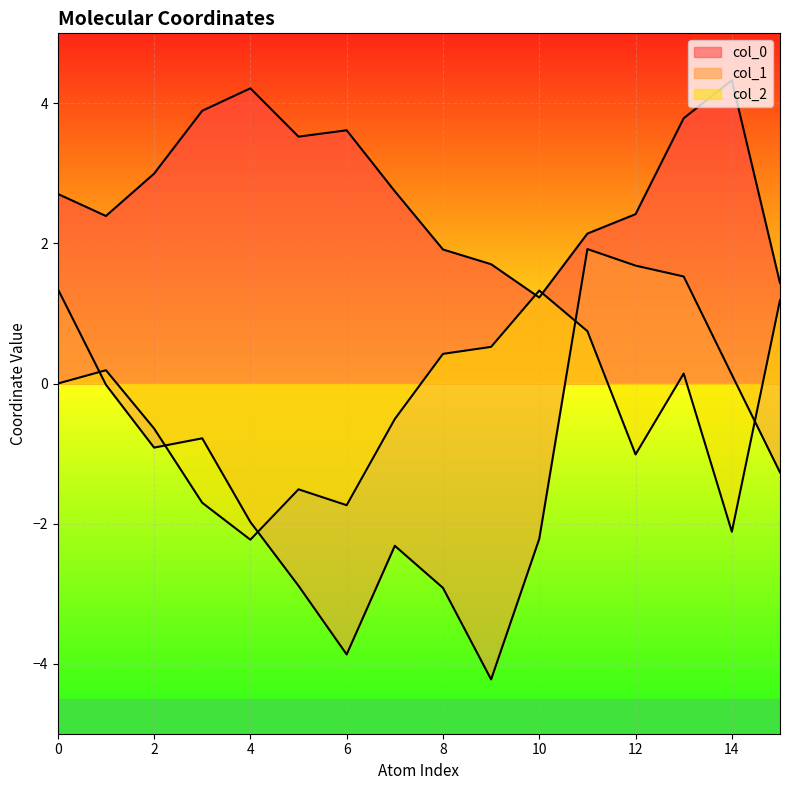

True or false: col_0 and col_1 cross at least once.

False